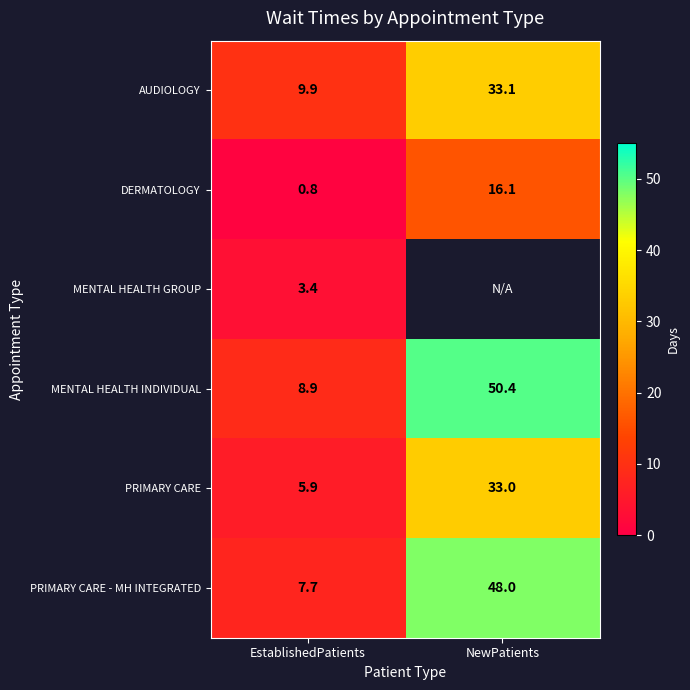

What value does the MENTAL HEALTH INDIVIDUAL series have at EstablishedPatients?

8.9